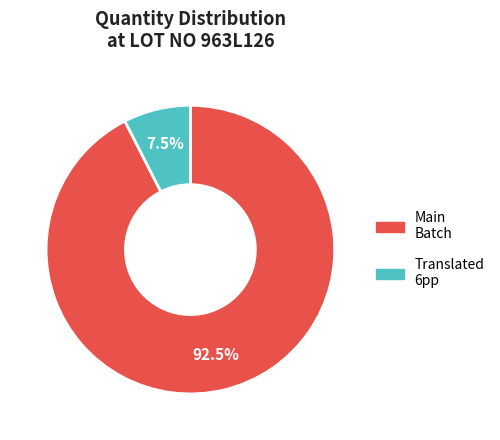

Is there a majority slice in this chart?

Yes